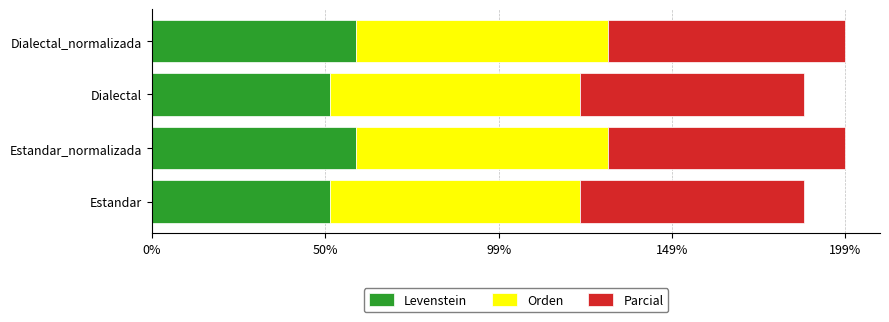

What is the total value across all series at Estandar_normalizada?

198.8